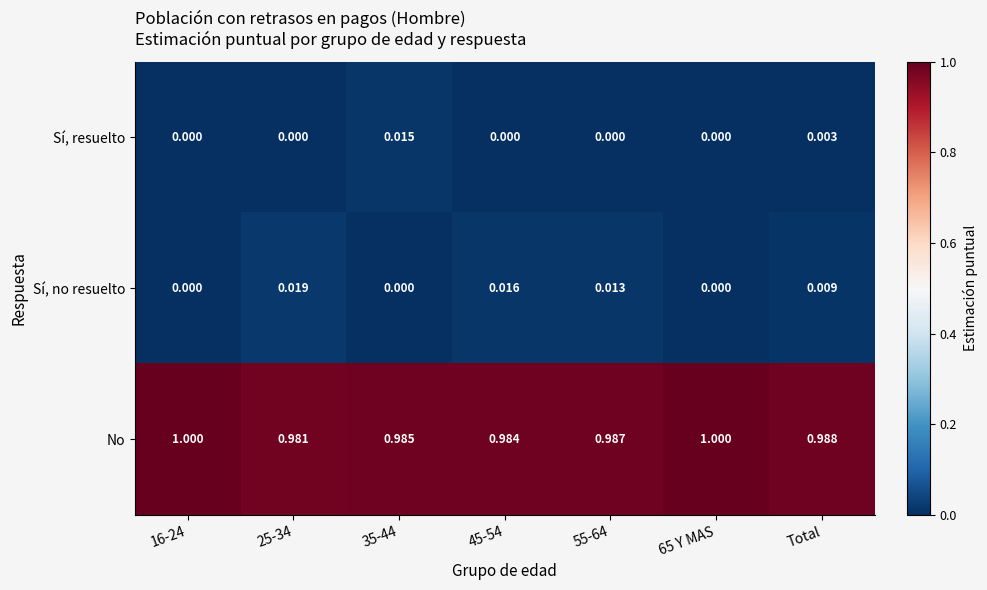

Rank the series by their maximum value, from highest to lowest.

No, Sí, no resuelto, Sí, resuelto